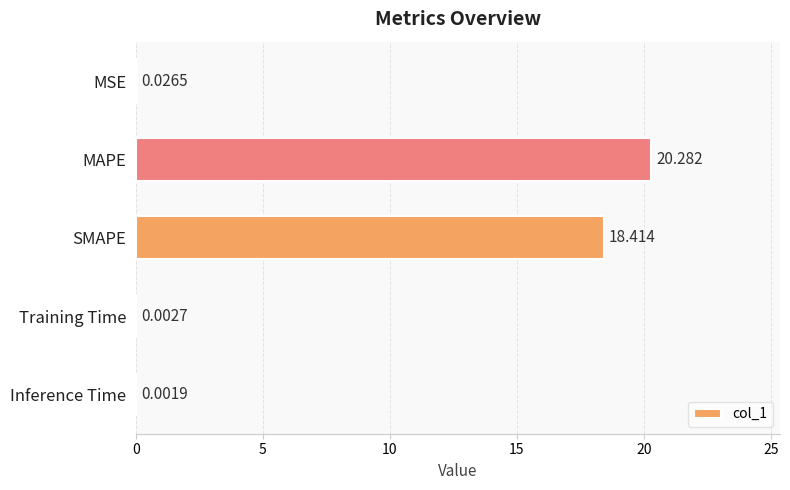

Which category has the highest value across all series?

MAPE